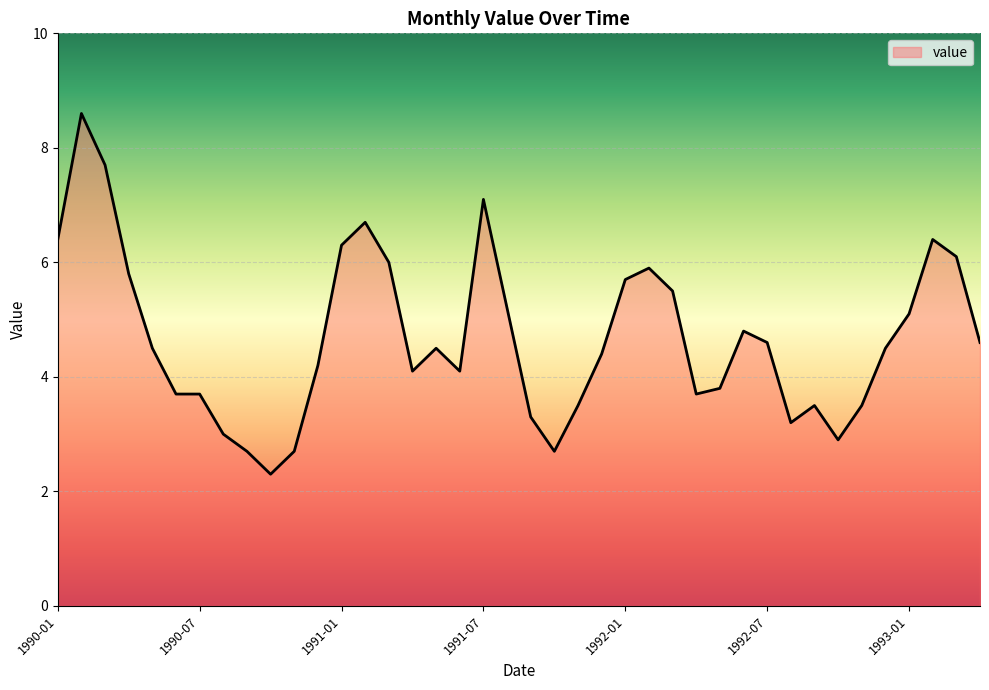

What is the minimum value shown in the chart?

2.3